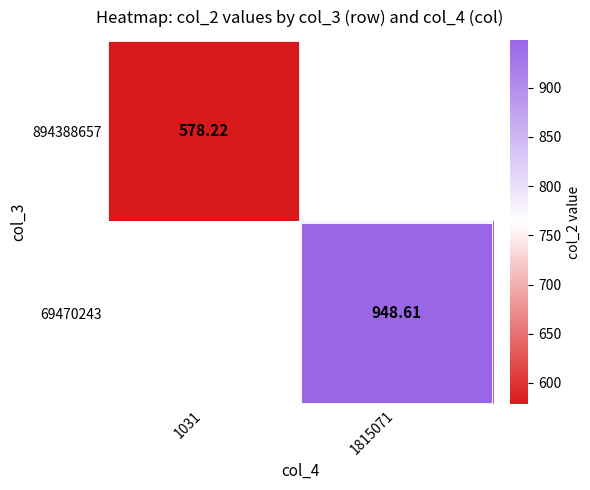

Is the value of 894388657 at 1815071 greater than the value of 69470243 at 1031?

No